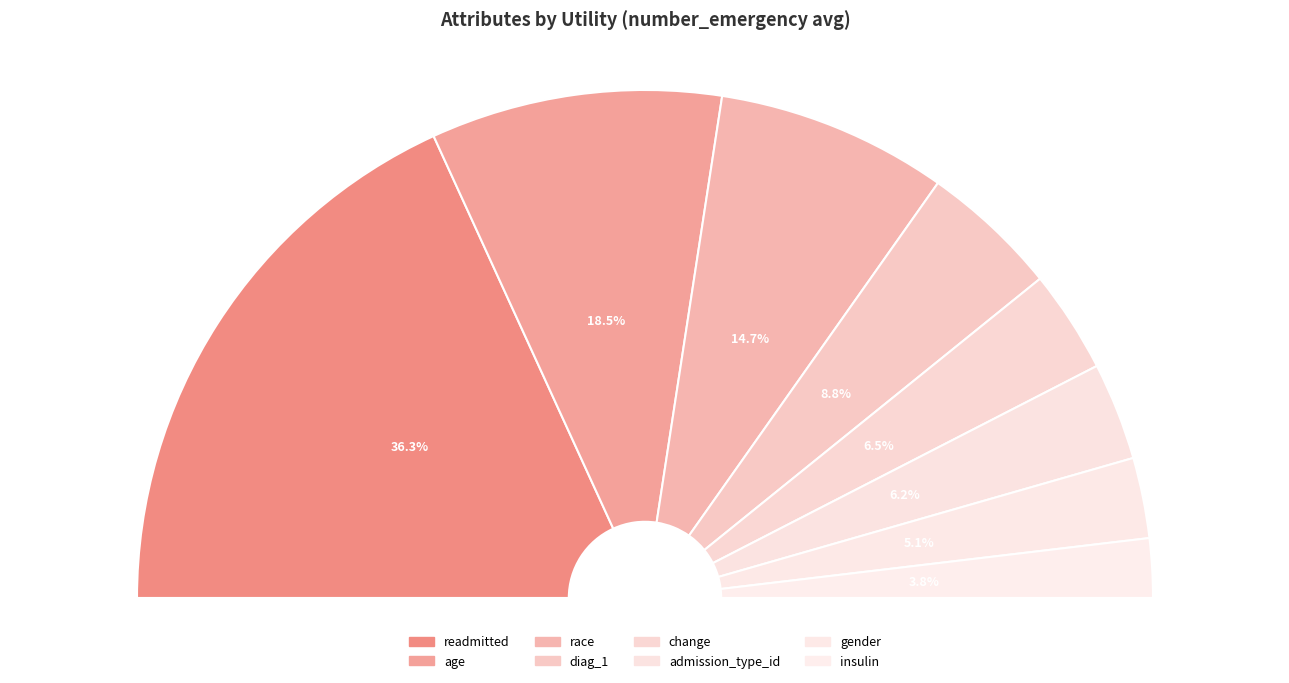

Is change the majority of the pie?

No